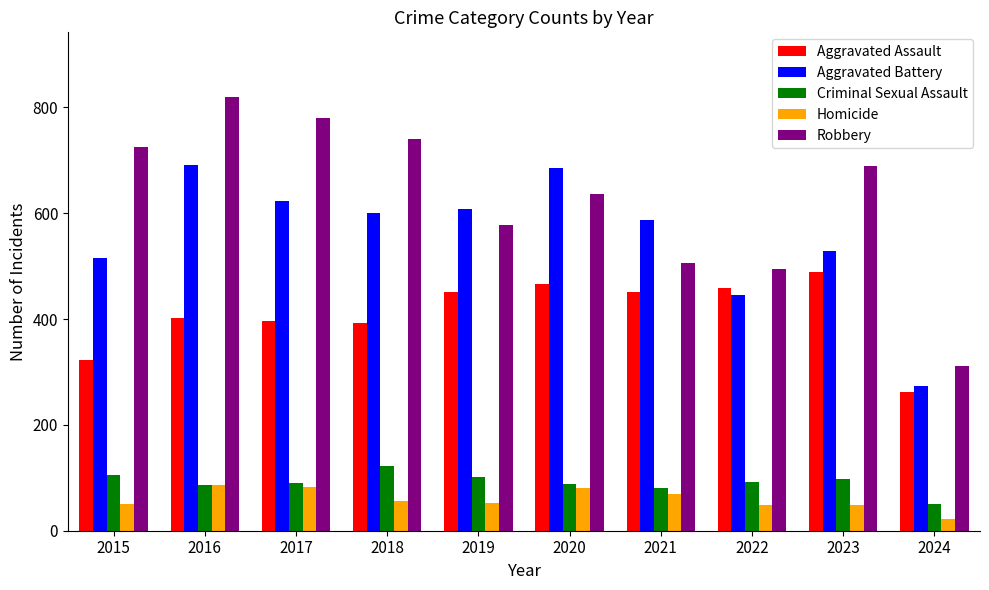

At which category does the chart reach its minimum across all series?

2024